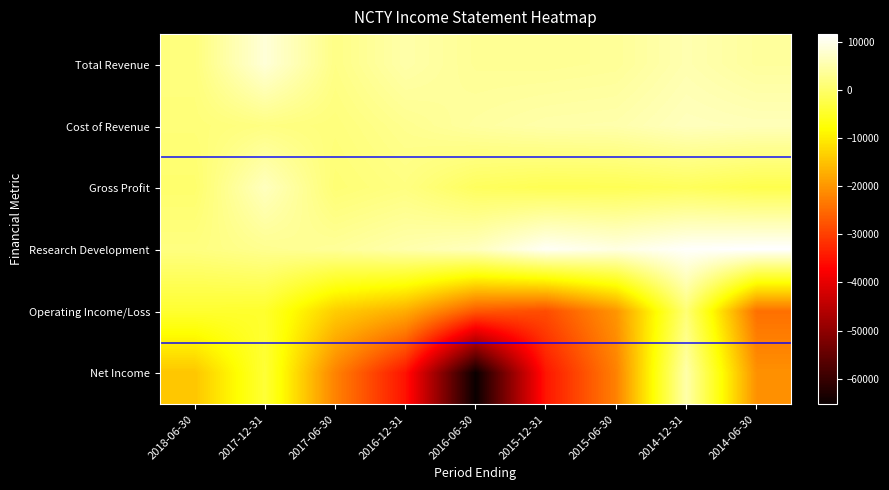

Reading left to right, what are all the values shown in this chart?

Total Revenue: 2018-06-30=1600	2017-12-31=8500	2017-06-30=2300	2016-12-31=4900	2016-06-30=3400	2015-12-31=3300	2015-06-30=3600	2014-12-31=5400	2014-06-30=4000
Cost of Revenue: 2018-06-30=1200	2017-12-31=2000	2017-06-30=1500	2016-12-31=3000	2016-06-30=4200	2015-12-31=4900	2015-06-30=5100	2014-12-31=6400	2014-06-30=6100
Gross Profit: 2018-06-30=300	2017-12-31=6500	2017-06-30=900	2016-12-31=1900	2016-06-30=-800	2015-12-31=-1600	2015-06-30=-1500	2014-12-31=-1000	2014-06-30=-2100
Research Development: 2018-06-30=1800	2017-12-31=3000	2017-06-30=3700	2016-12-31=5100	2016-06-30=6500	2015-12-31=10800	2015-06-30=9300	2014-12-31=11200	2014-06-30=11600
Operating Income/Loss: 2018-06-30=-4300	2017-12-31=-4600	2017-06-30=-13600	2016-12-31=-17300	2016-06-30=-27000	2015-12-31=-28400	2015-06-30=-20100	2014-12-31=900	2014-06-30=-24300
Net Income: 2018-06-30=-14500	2017-12-31=-3800	2017-06-30=-22200	2016-12-31=-35100	2016-06-30=-65300	2015-12-31=-34700	2015-06-30=-22400	2014-12-31=5000	2014-06-30=-20600